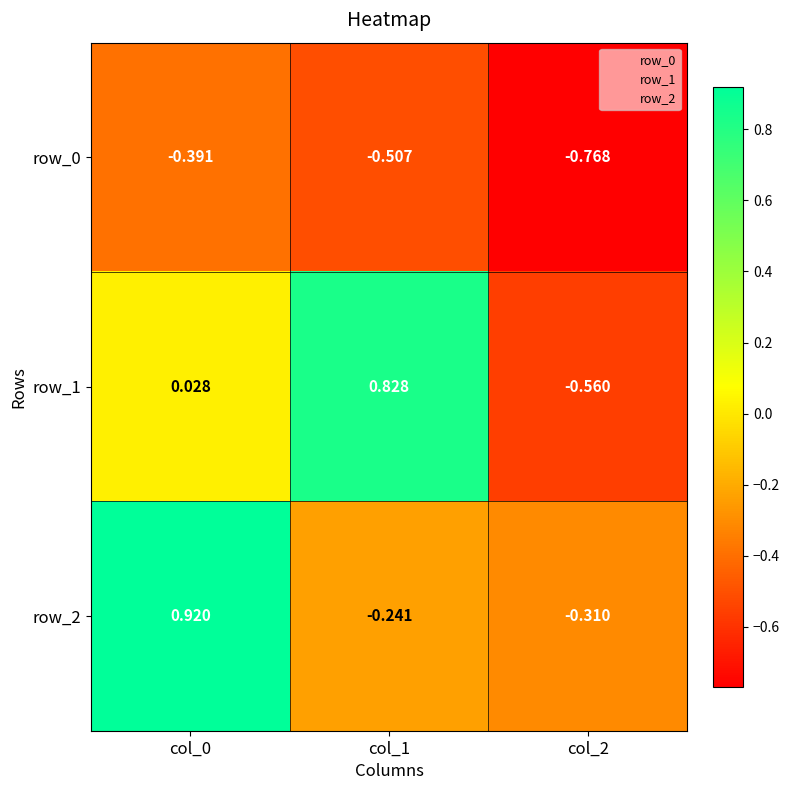

What is the total value across all series at col_2?

-1.6